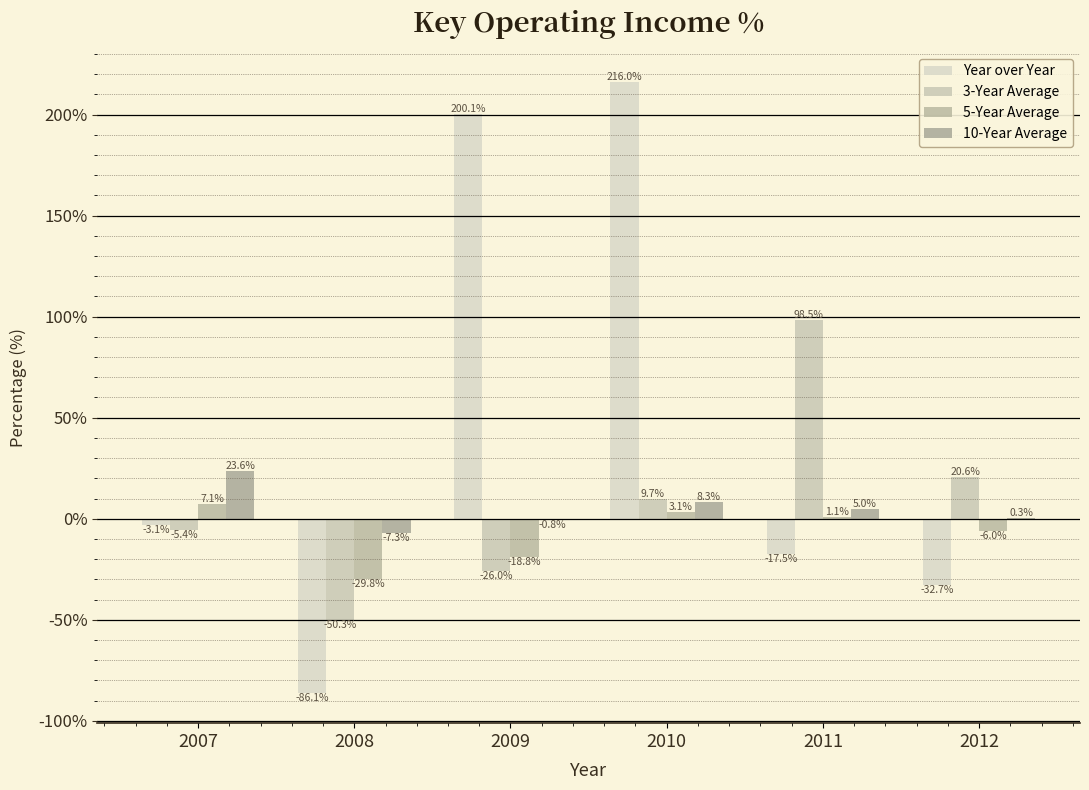

Between 2012 and 2010, which is larger?

2010